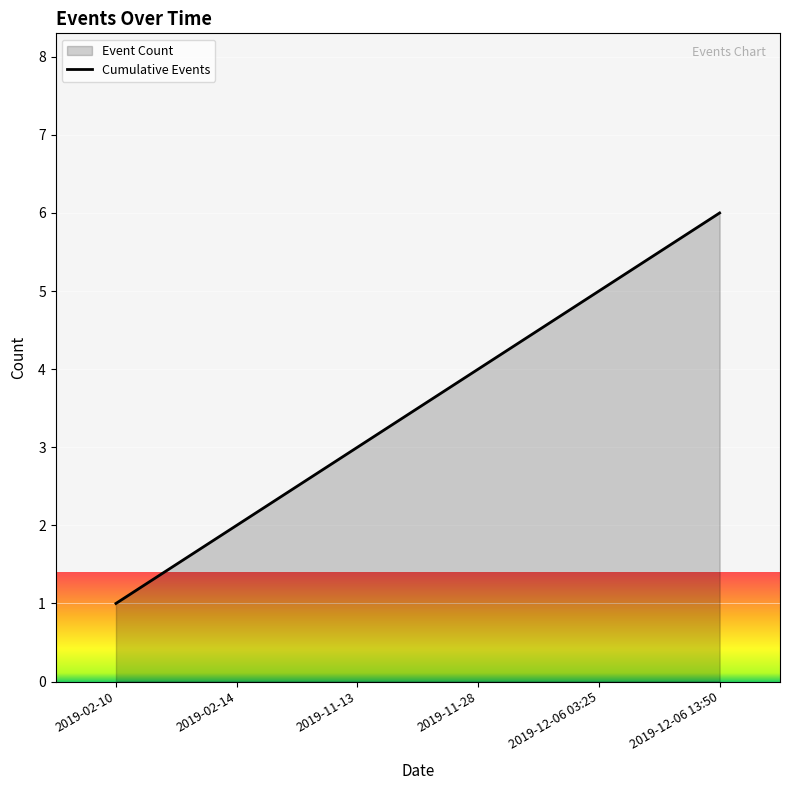

What is the greatest value displayed?

6